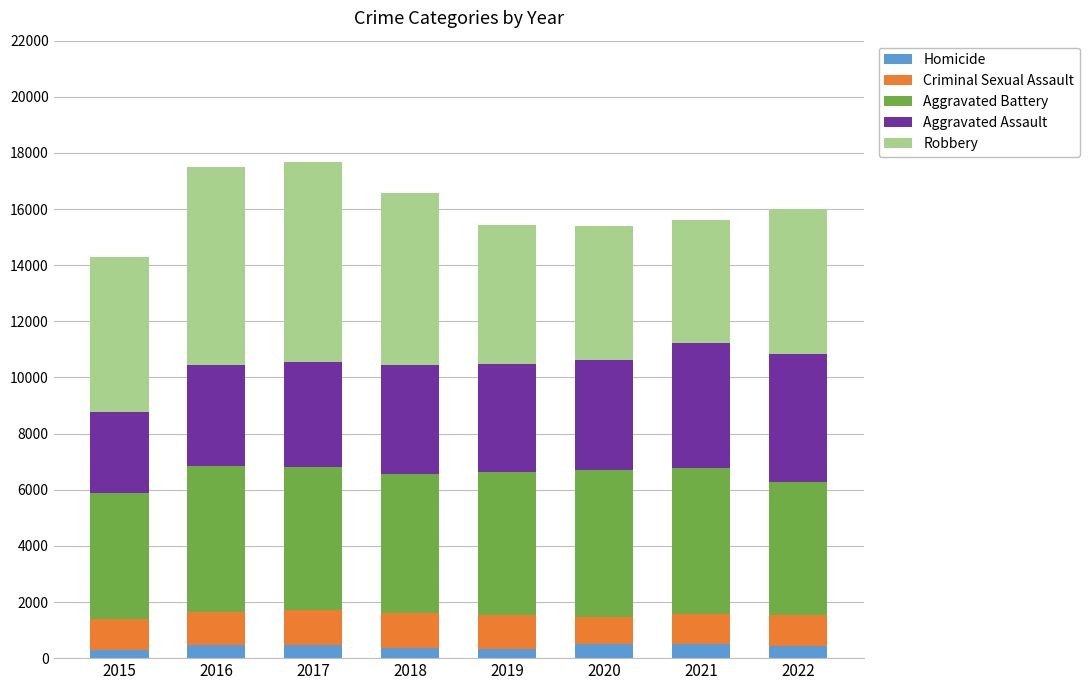

What is the maximum value for Homicide?

514